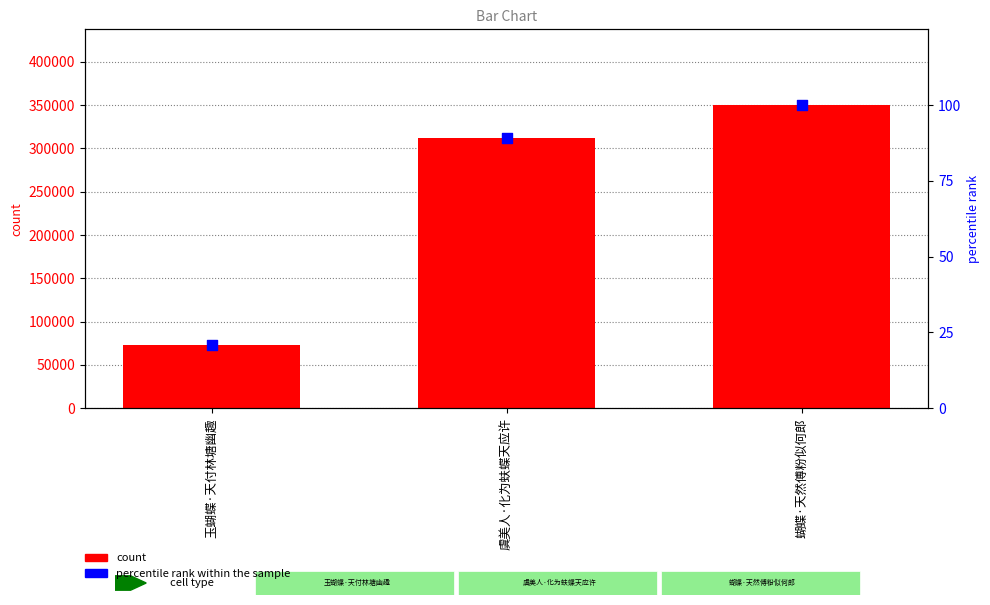

Is the value of percentile rank within the sample at 蝴蝶·天然傅粉似何郎 greater than the value of count at 玉蝴蝶·天付林塘幽趣?

No